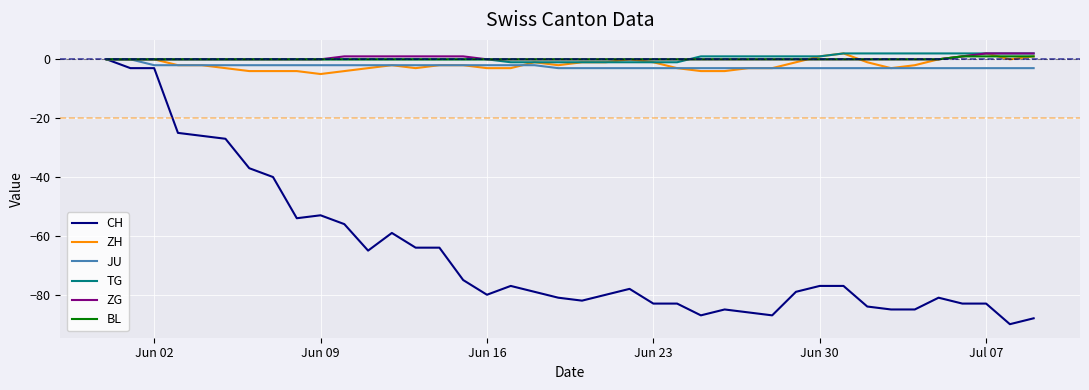

What is the smallest value displayed?

-90